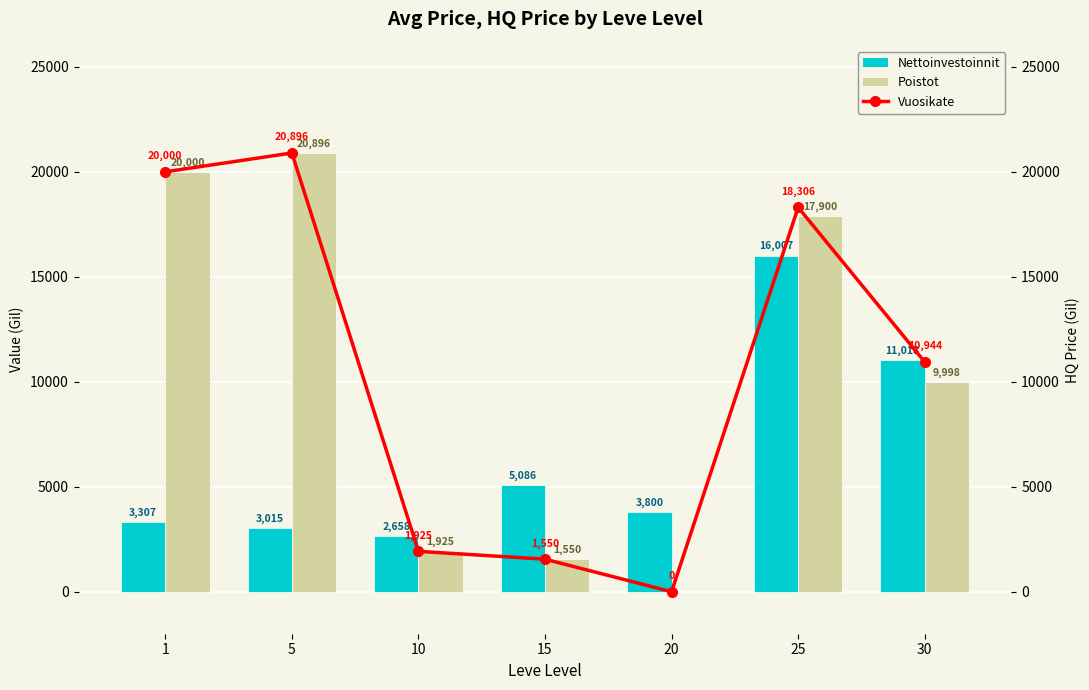

Which series has the largest range (max minus min)?

Poistot